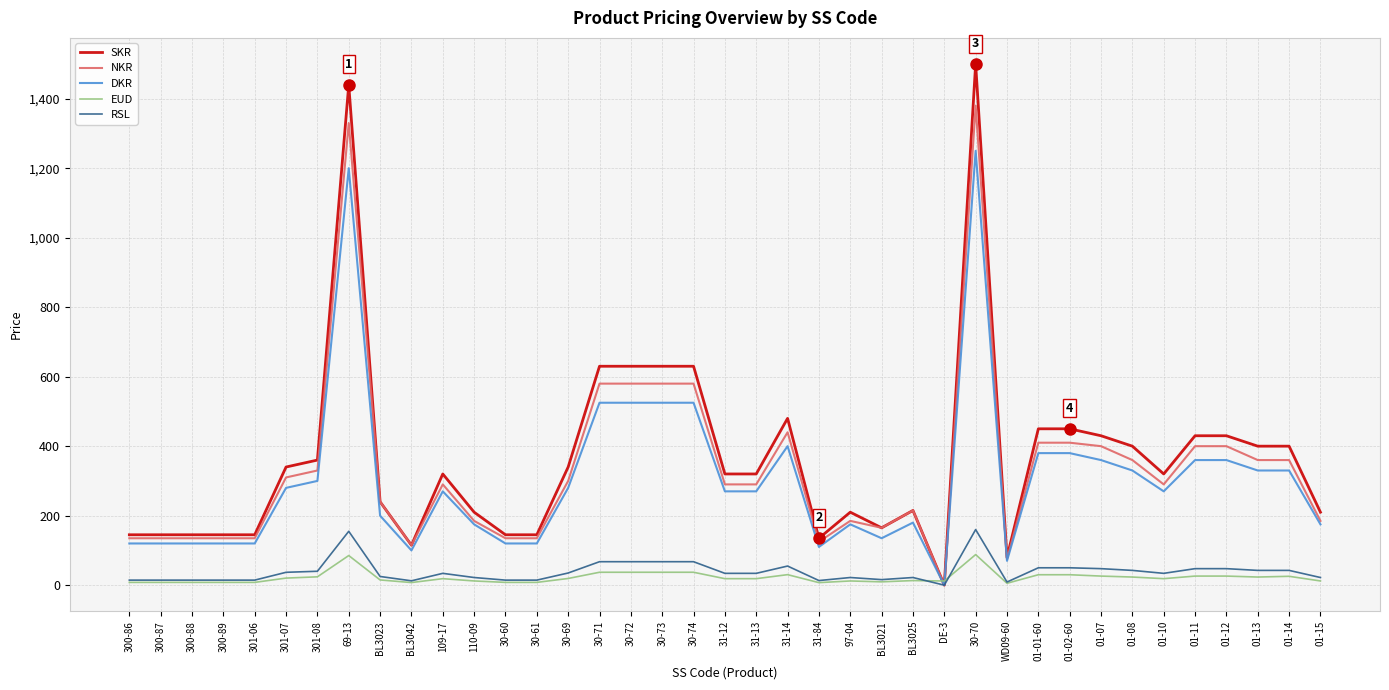

Which category has the highest value across all series?

30-70